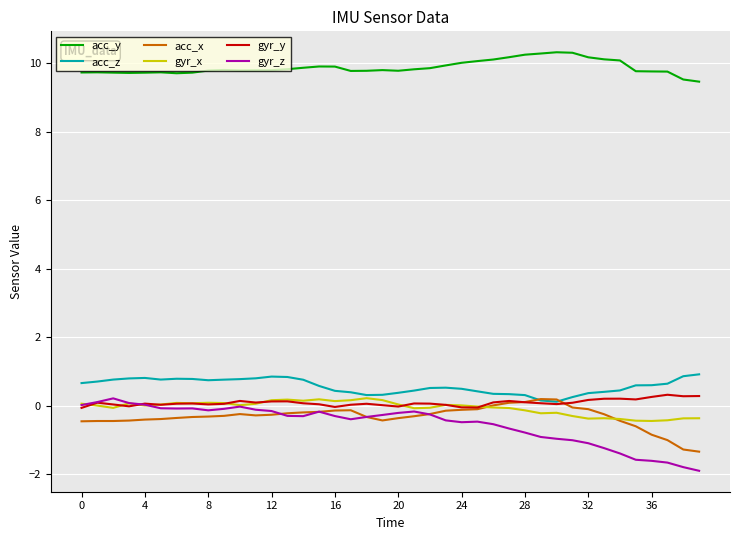

Which series has the widest spread of values?

gyr_z